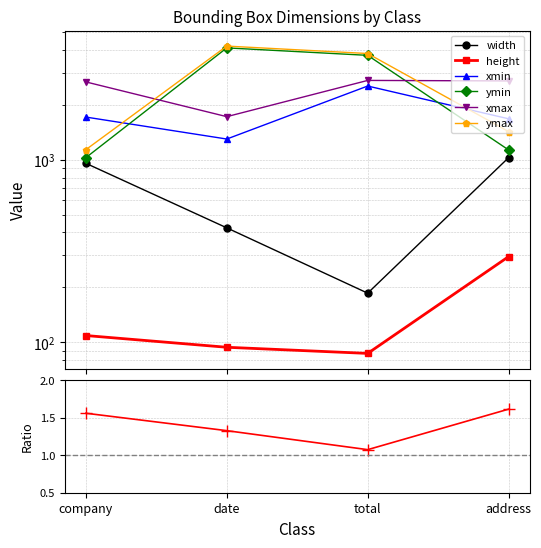

In height, how many points are lower than both neighbors (excluding endpoints)?

1